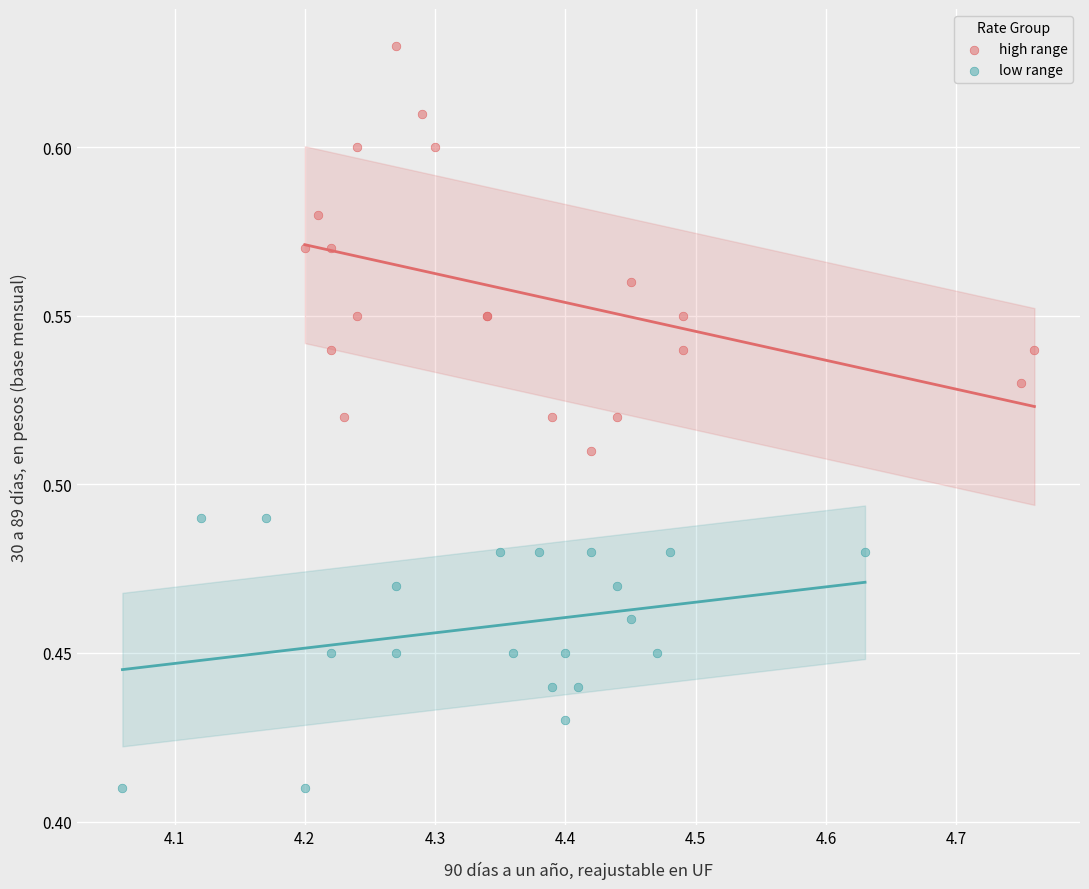

Which series contains the highest Y value?

high range